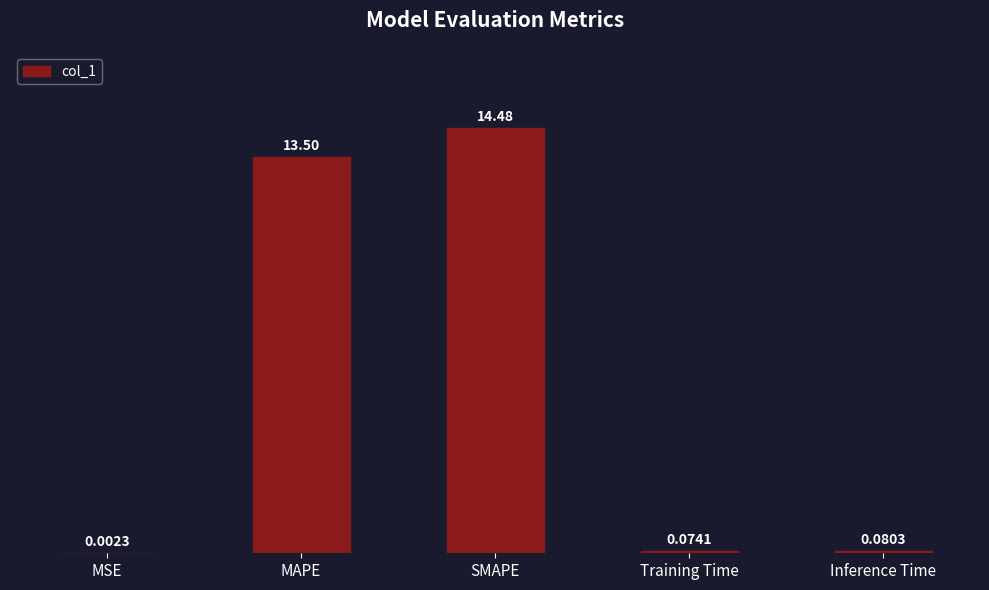

Are the bars horizontal?

No